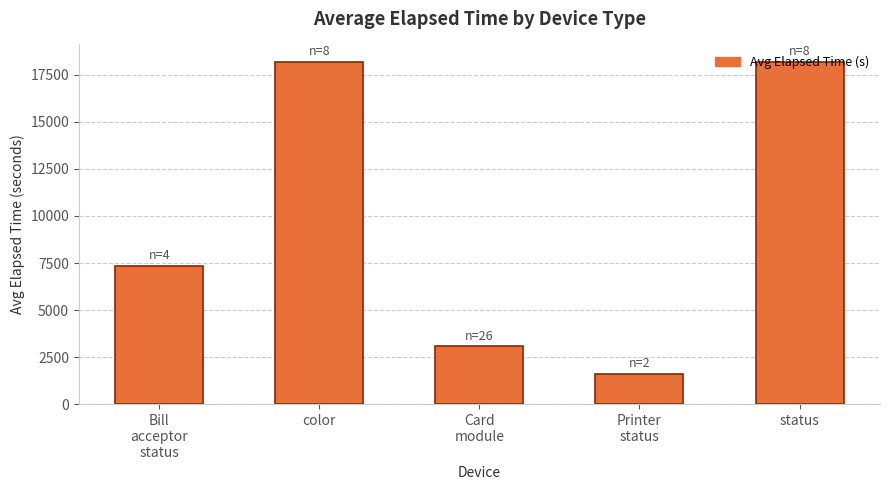

How many values are below 7353?

2